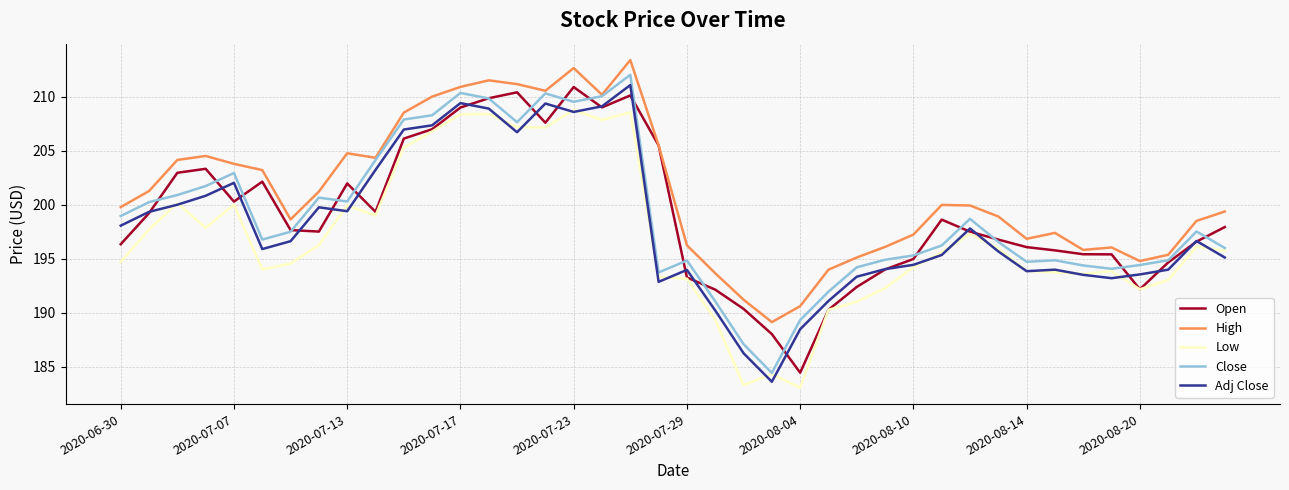

What is the sum of all Close values?

7959.1